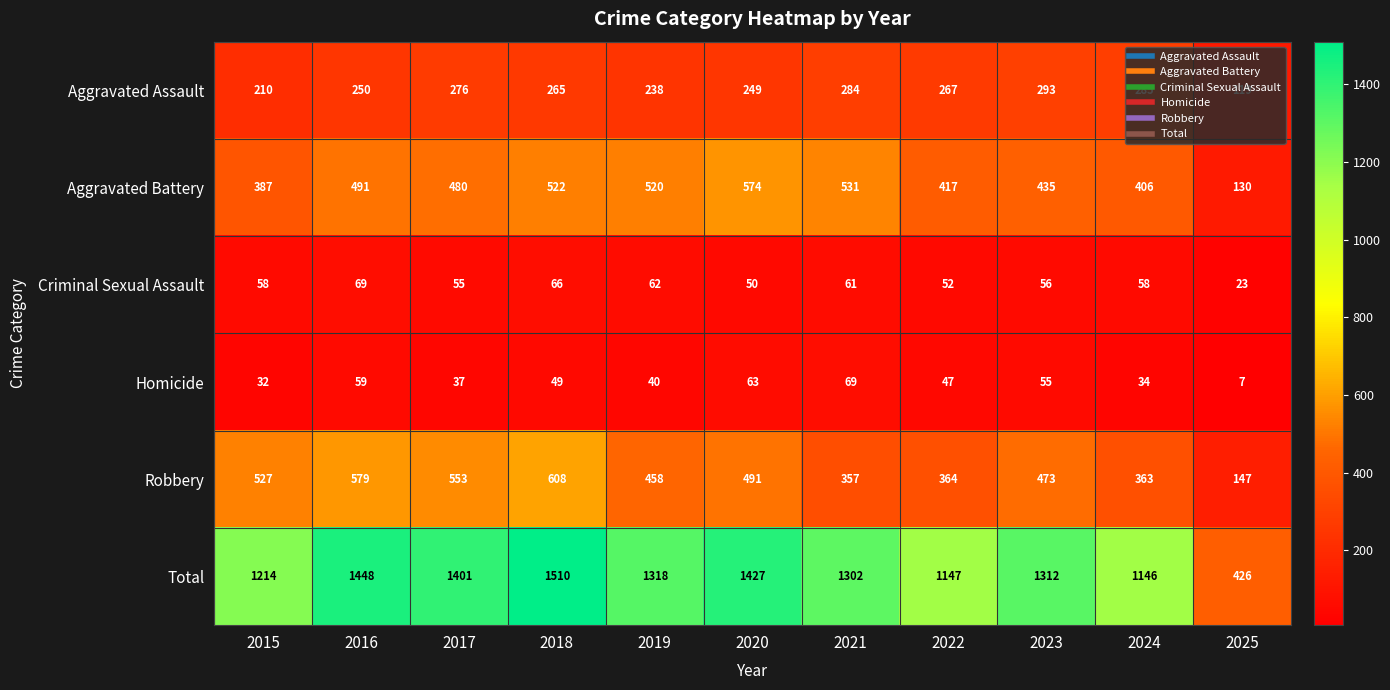

At which category is the sum across all series the highest?

2018